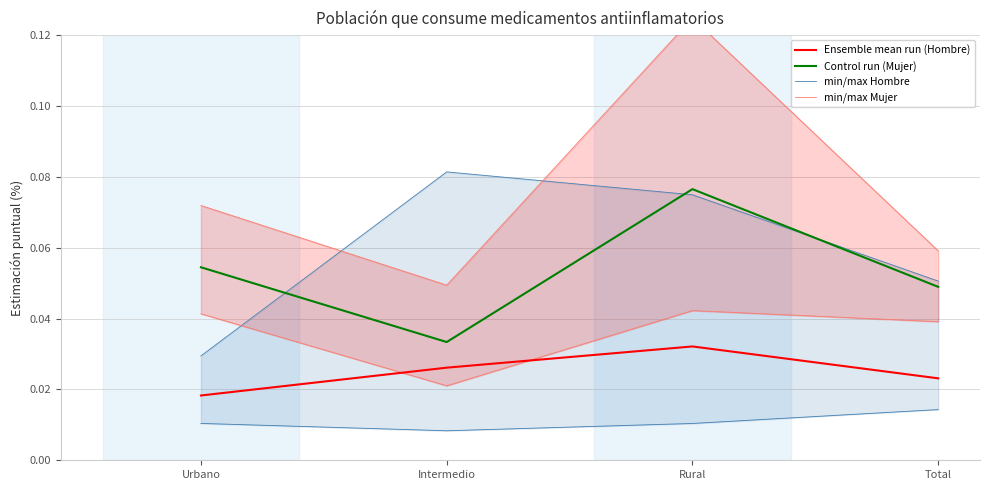

Reading left to right, transcribe all the data shown in this chart.

Ensemble mean run (Hombre): Urbano=0.0	Intermedio=0.0	Rural=0.0	Total=0.0
Control run (Mujer): Urbano=0.1	Intermedio=0.0	Rural=0.1	Total=0.0
min/max Hombre: Urbano=0.0	Intermedio=0.0	Rural=0.0	Total=0.0
min/max Mujer: Urbano=0.0	Intermedio=0.0	Rural=0.0	Total=0.0